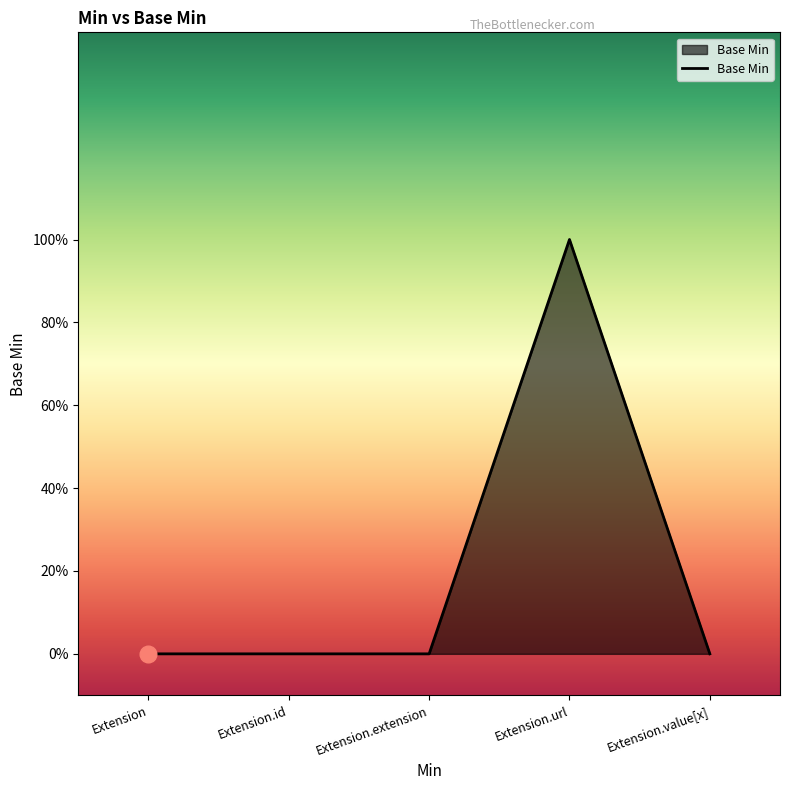

Does the chart have visible grid lines?

No